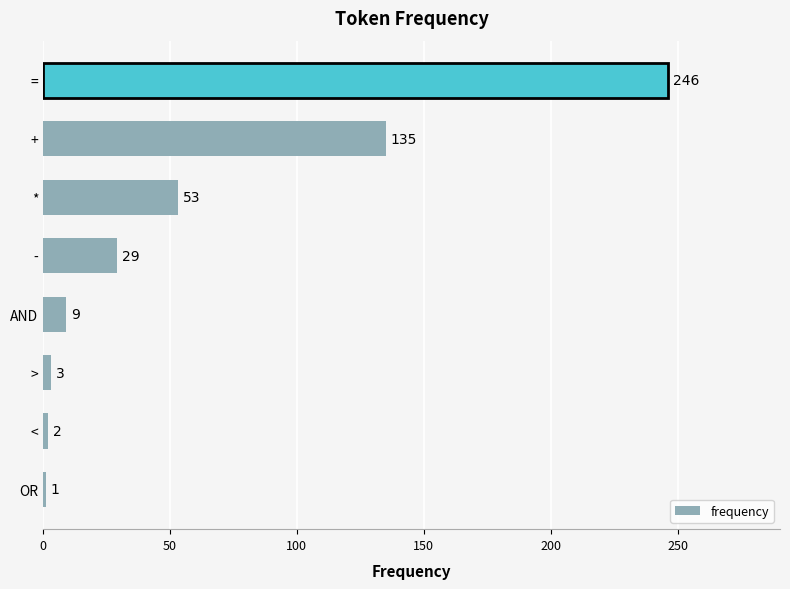

Rank the categories by value from highest to lowest.

=, +, *, -, AND, >, <, OR